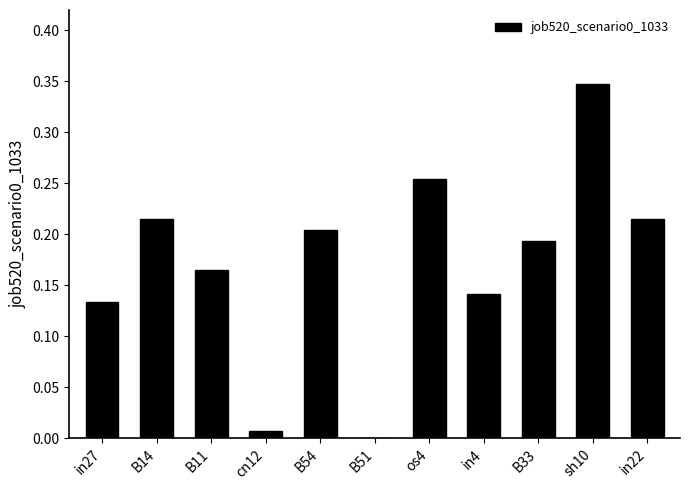

What is the change in value from in4 to sh10?

+0.2